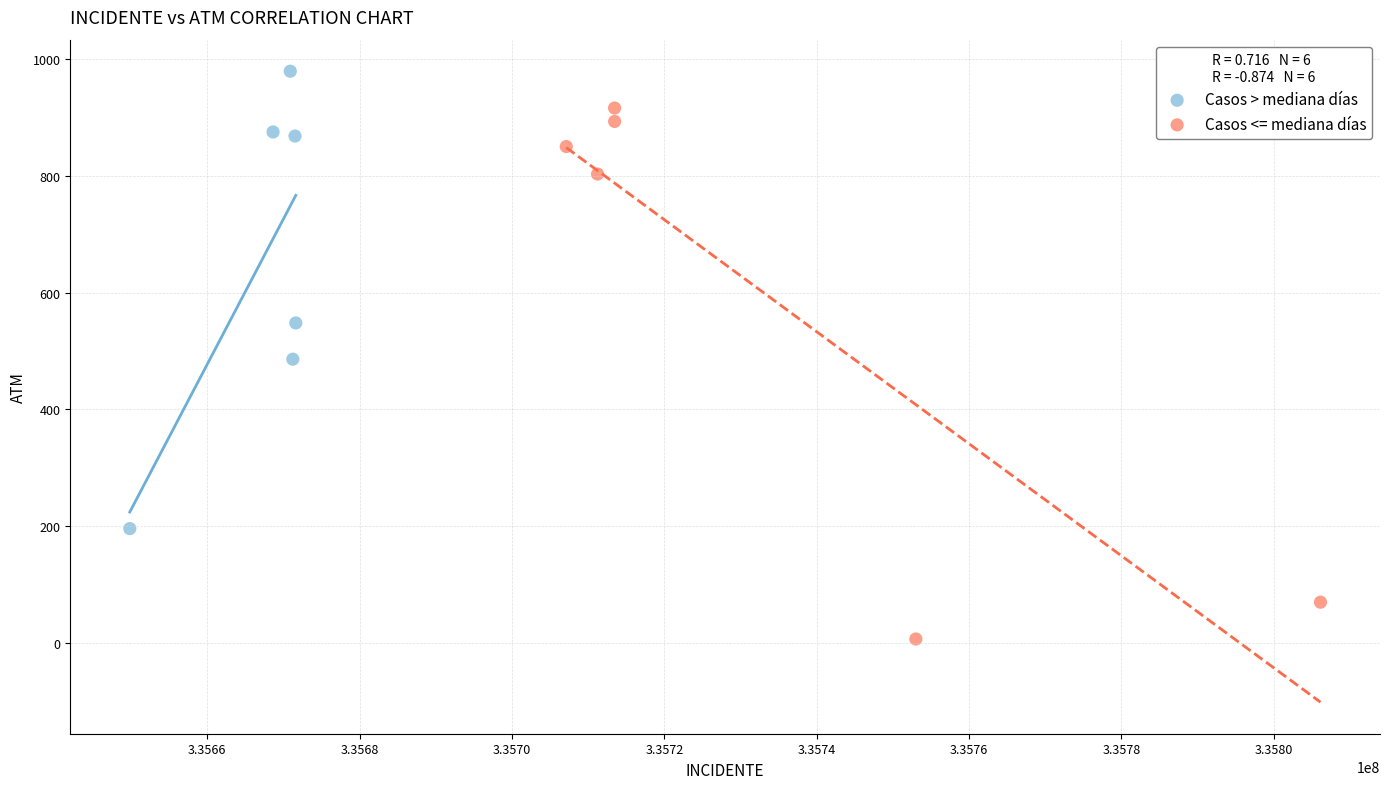

Which series contains the highest Y value?

Casos > mediana días